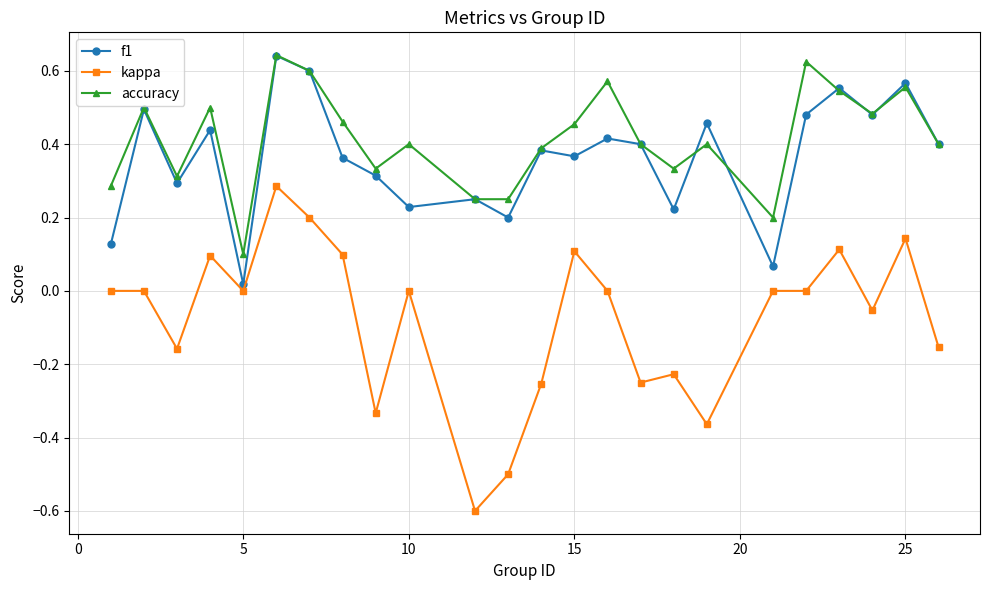

True or false: accuracy has more than 1 points higher than both neighbors.

True